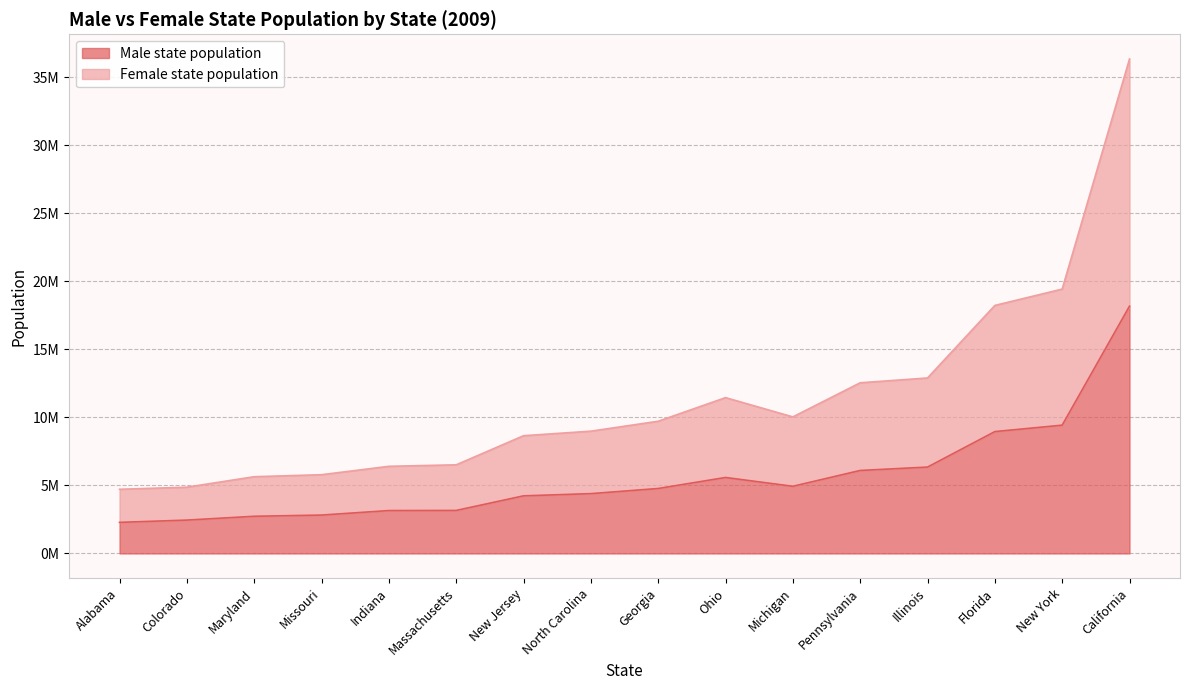

Which category has the highest value in the Female state population series?

California